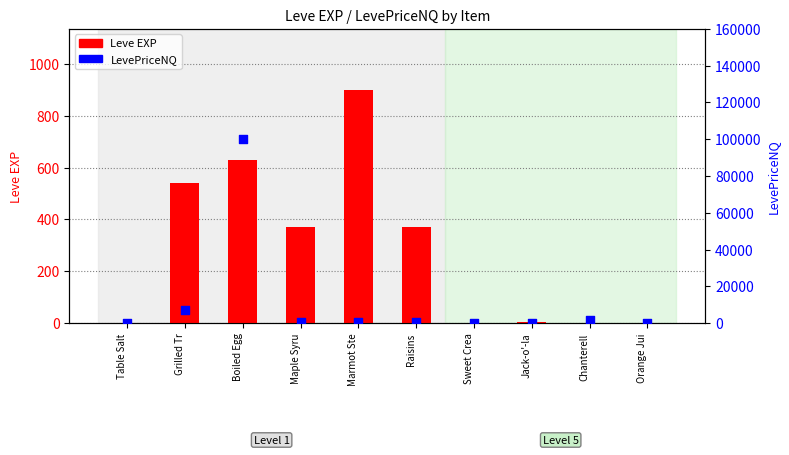

At which category is the sum across all series the highest?

Boiled Egg